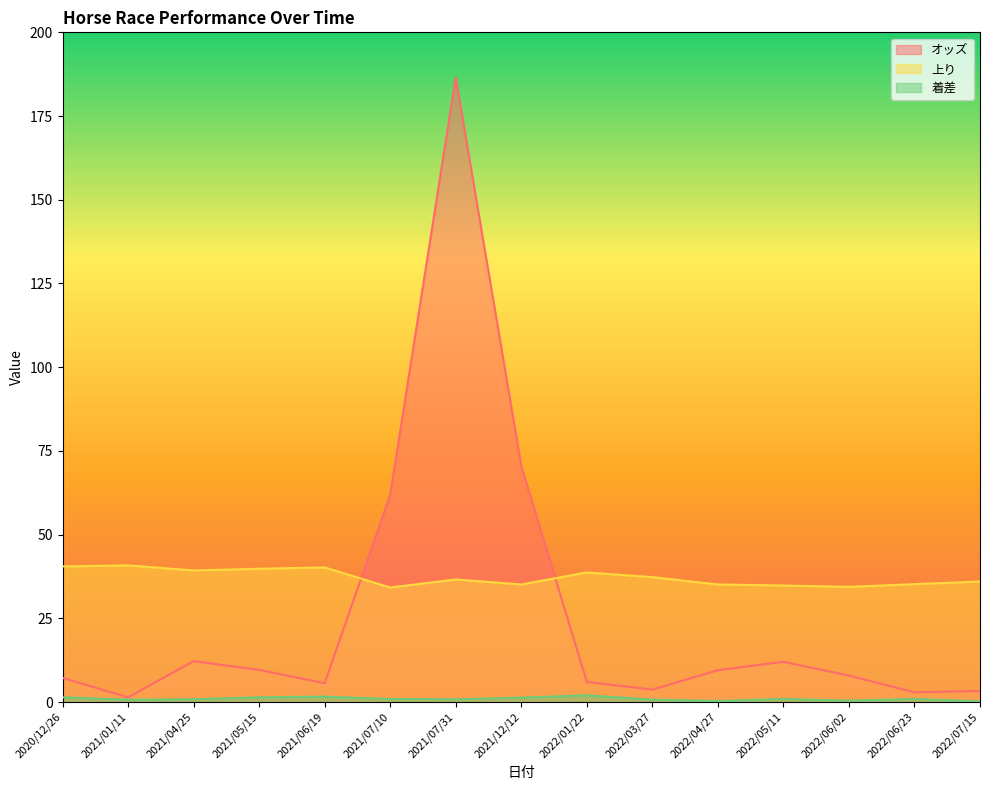

Rank the series by their average value, from lowest to highest.

着差, オッズ, 上り